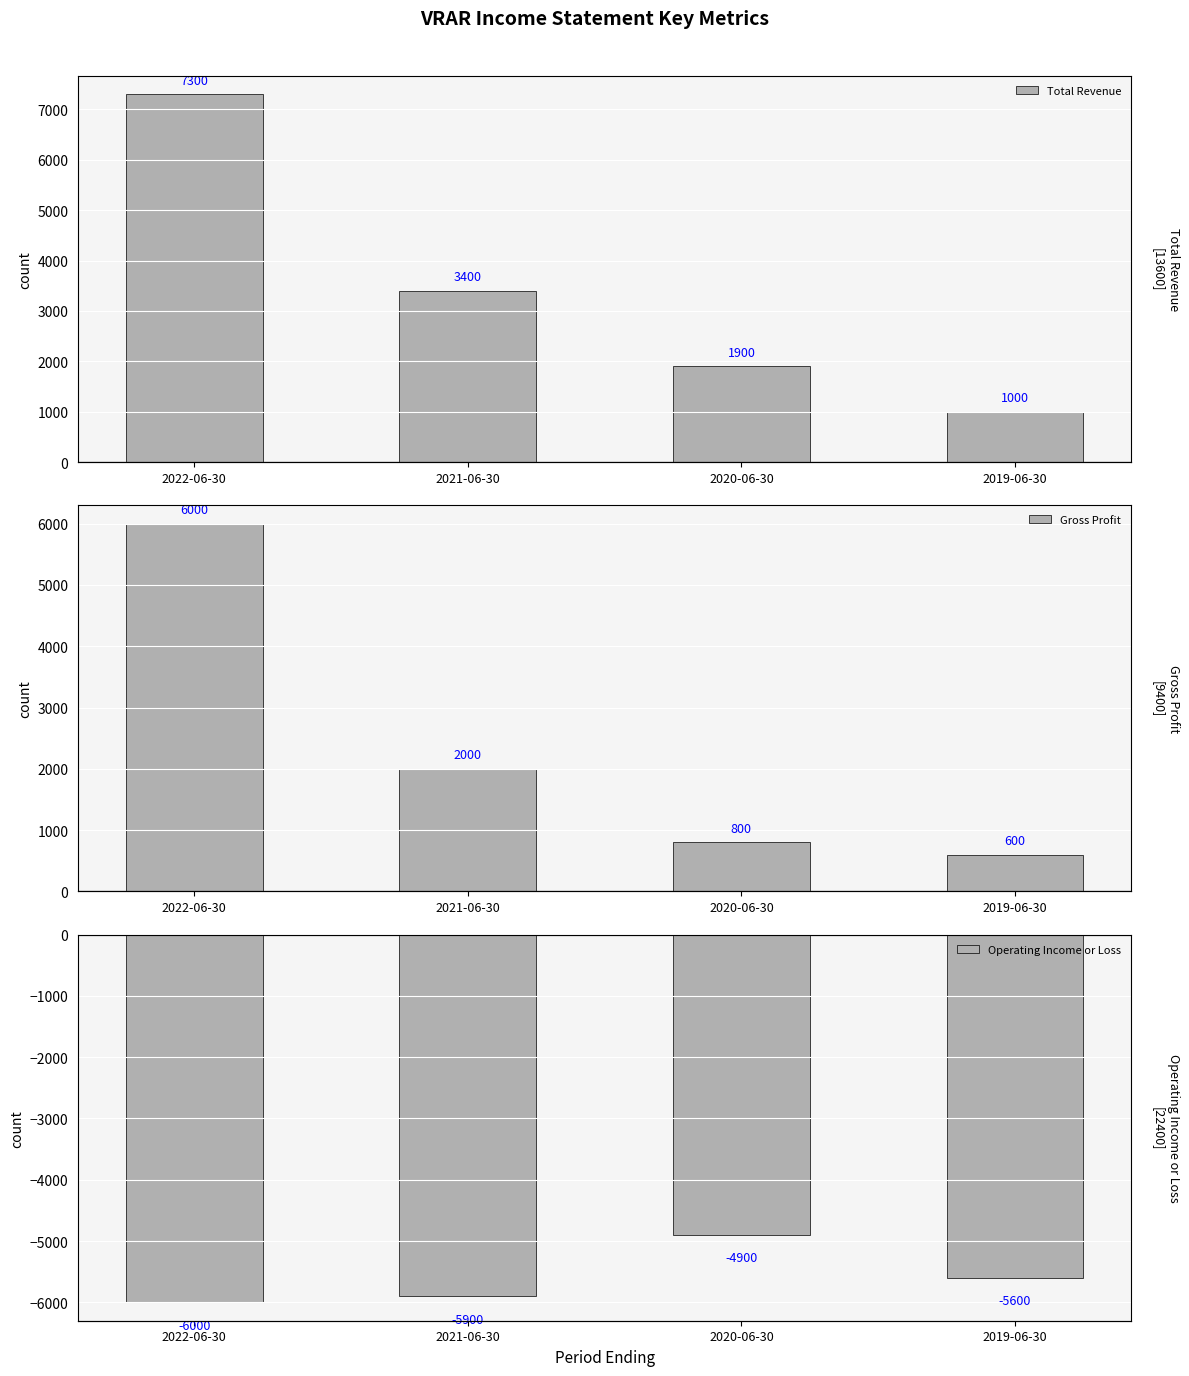

Which series has the widest spread of values?

Total Revenue